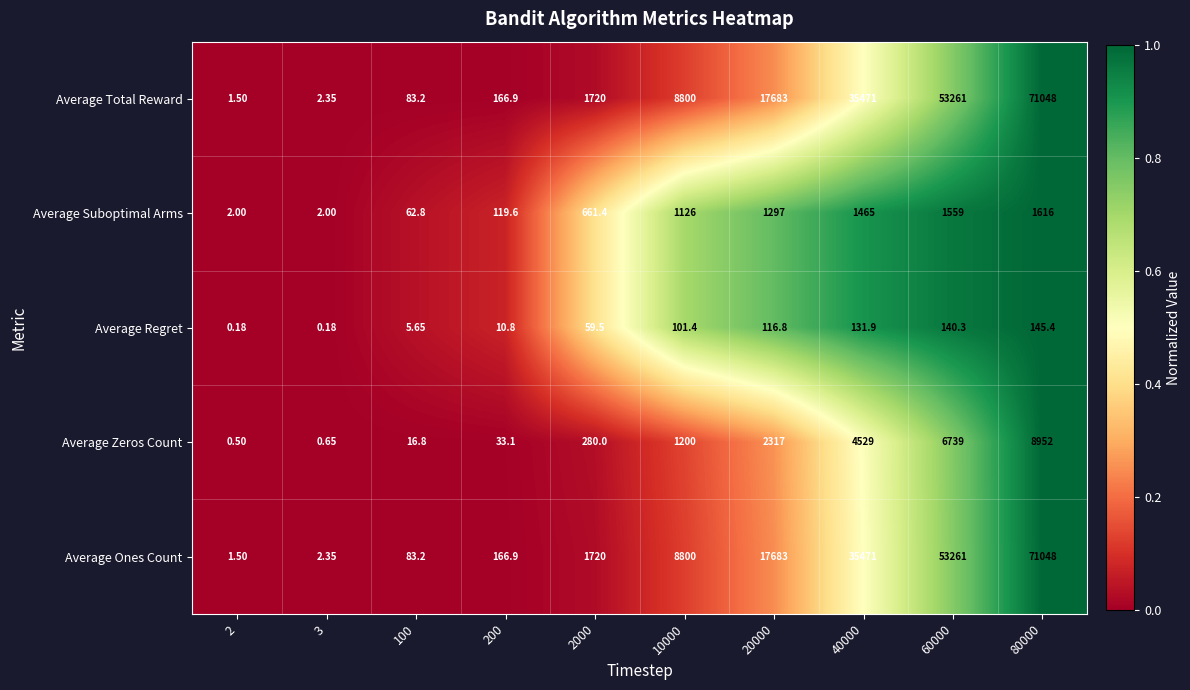

Is the value of Average Suboptimal Arms at 2 greater than the value of Average Total Reward at 2?

Yes